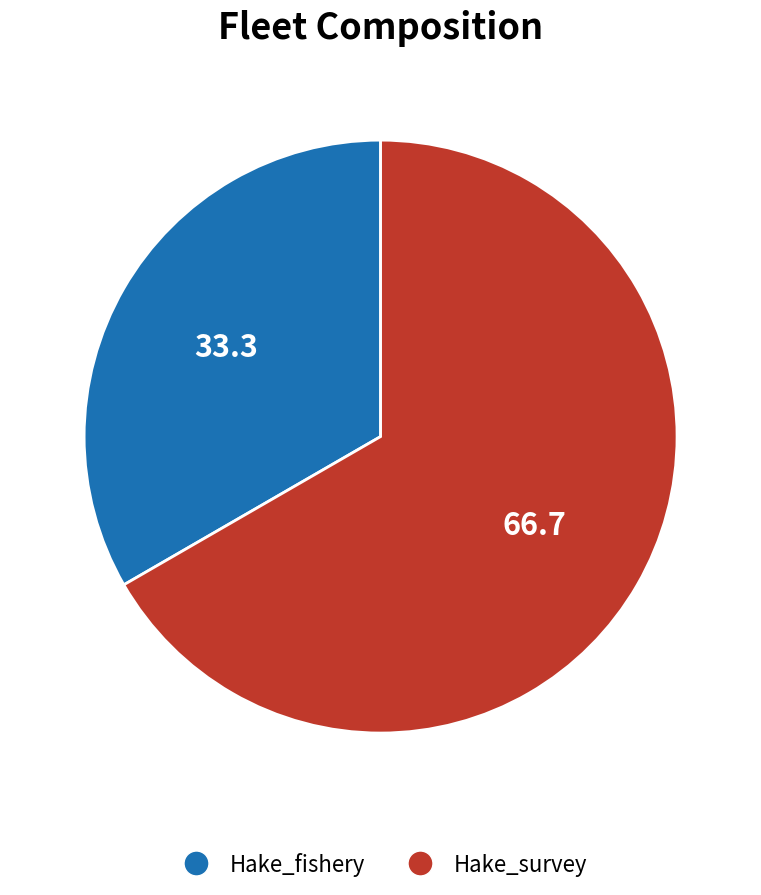

Rank the categories by value from lowest to highest.

Hake_fishery, Hake_survey